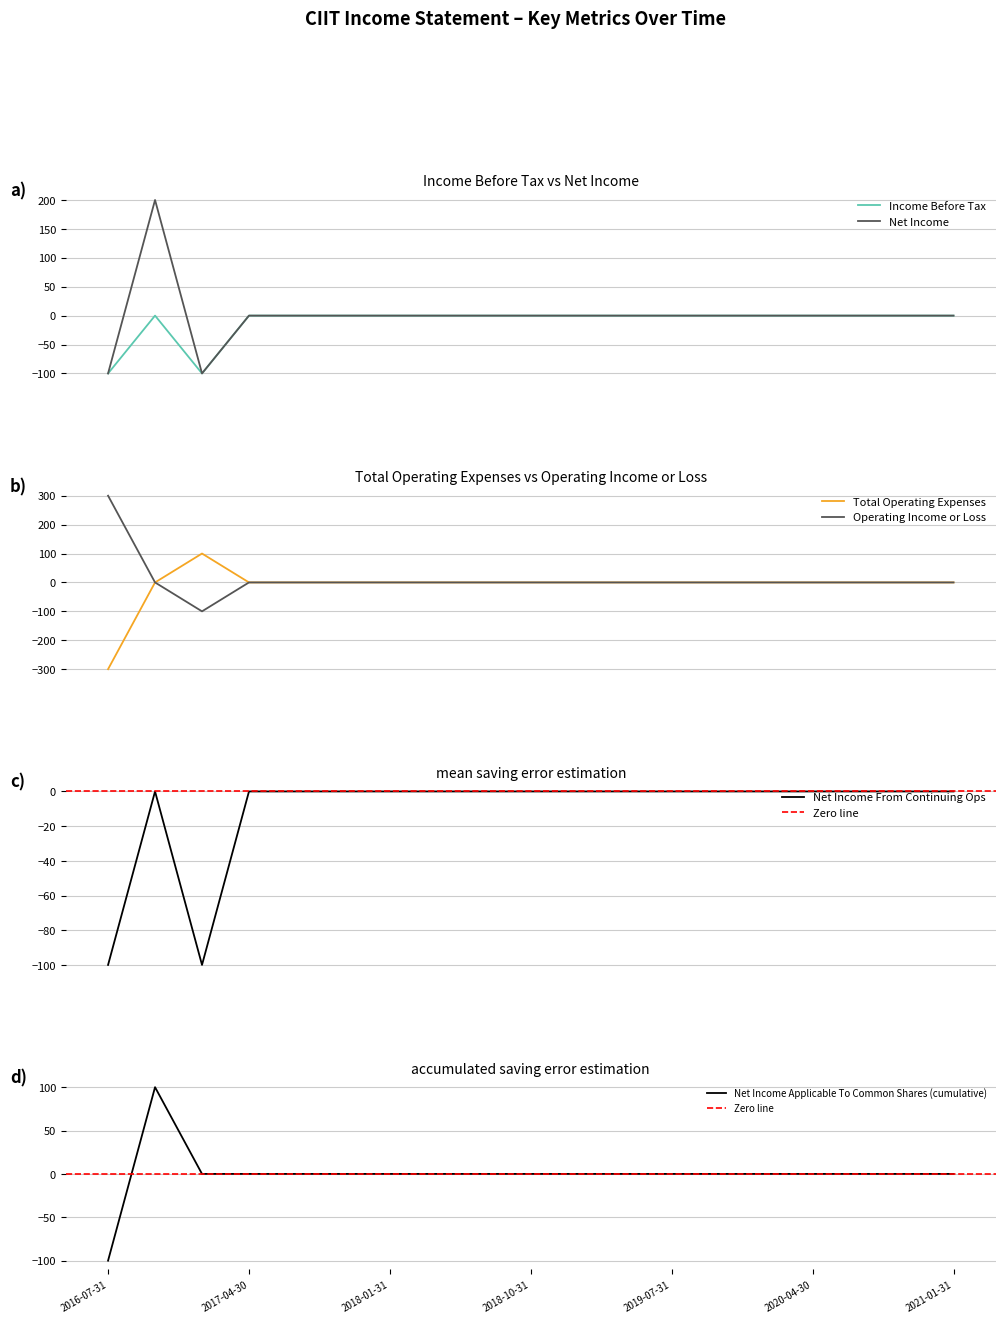

What is the difference between the maximum and minimum values in the Net Income series?

300